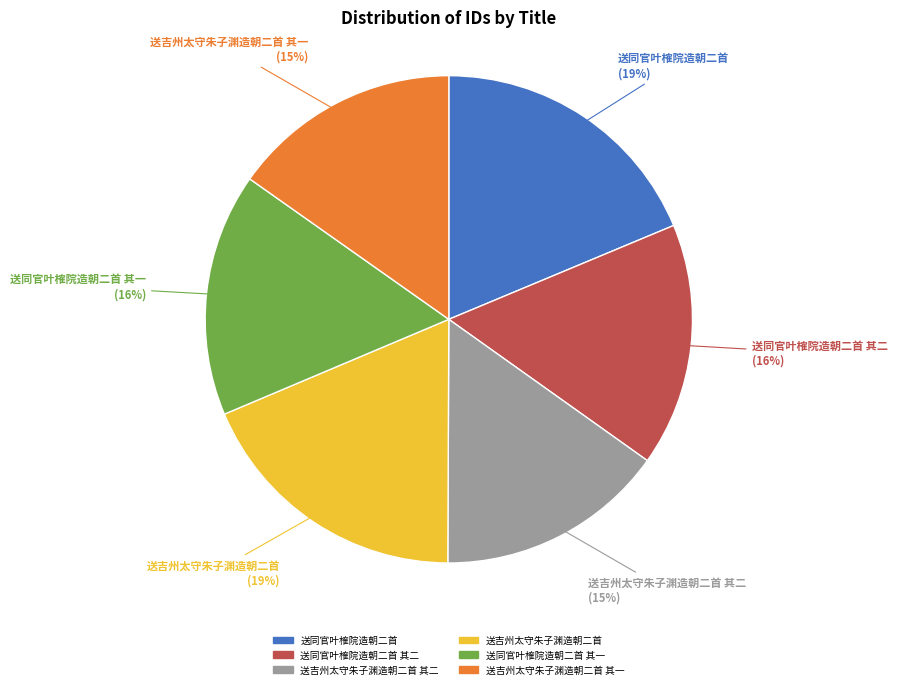

Count the number of slices in the pie.

6